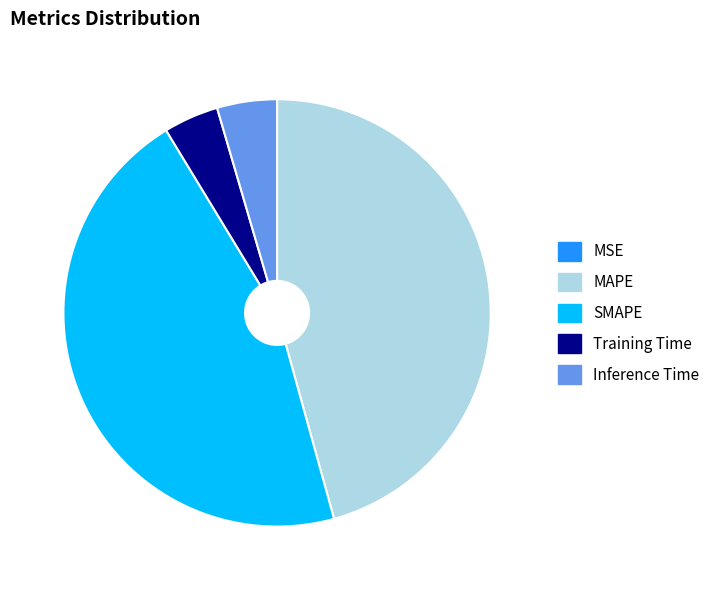

Does Inference Time represent more than half of the total?

No